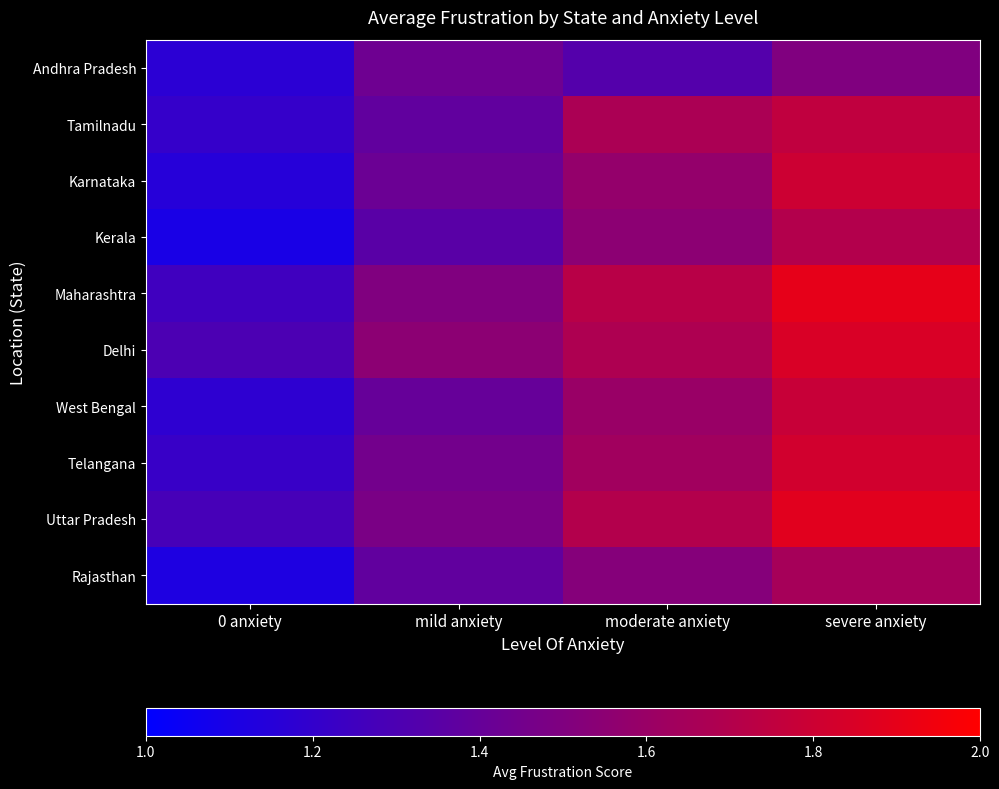

Reading left to right, what are all the values shown in this chart?

Andhra Pradesh: 0 anxiety=1.2	mild anxiety=1.4	moderate anxiety=1.3	severe anxiety=1.5
Tamilnadu: 0 anxiety=1.2	mild anxiety=1.4	moderate anxiety=1.7	severe anxiety=1.8
Karnataka: 0 anxiety=1.1	mild anxiety=1.4	moderate anxiety=1.6	severe anxiety=1.8
Kerala: 0 anxiety=1.1	mild anxiety=1.4	moderate anxiety=1.6	severe anxiety=1.7
Maharashtra: 0 anxiety=1.2	mild anxiety=1.5	moderate anxiety=1.7	severe anxiety=1.9
Delhi: 0 anxiety=1.3	mild anxiety=1.6	moderate anxiety=1.7	severe anxiety=1.9
West Bengal: 0 anxiety=1.2	mild anxiety=1.4	moderate anxiety=1.6	severe anxiety=1.8
Telangana: 0 anxiety=1.2	mild anxiety=1.4	moderate anxiety=1.6	severe anxiety=1.8
Uttar Pradesh: 0 anxiety=1.3	mild anxiety=1.5	moderate anxiety=1.7	severe anxiety=1.9
Rajasthan: 0 anxiety=1.1	mild anxiety=1.4	moderate anxiety=1.5	severe anxiety=1.6